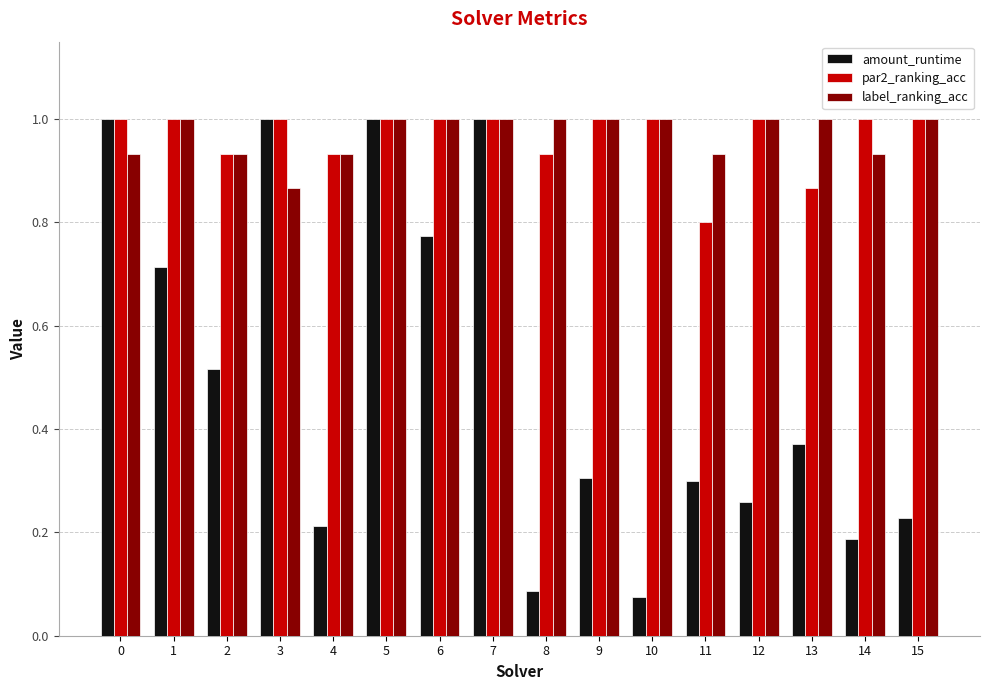

Where is par2_ranking_acc nearest to the value 0?

11